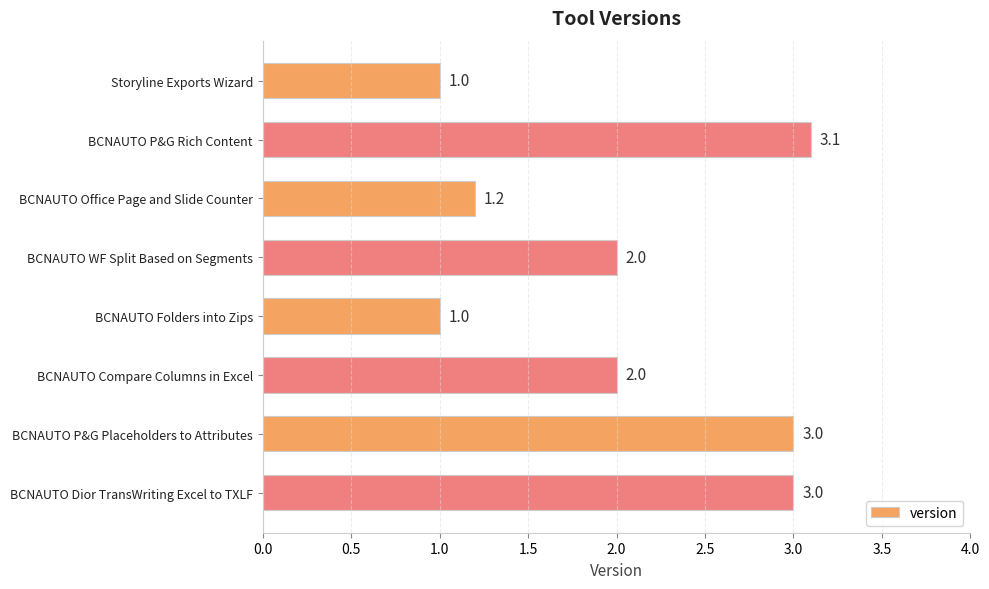

What is the approximate value at BCNAUTO P&G Placeholders to Attributes?

3.0